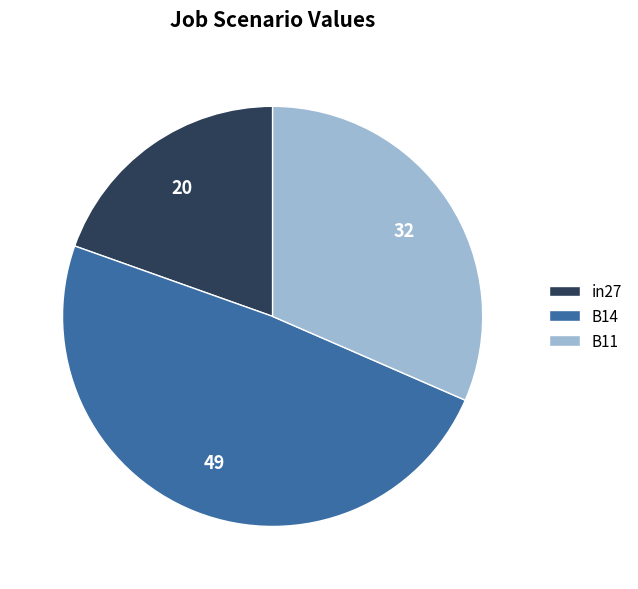

Rank the categories by value from highest to lowest.

B14, B11, in27